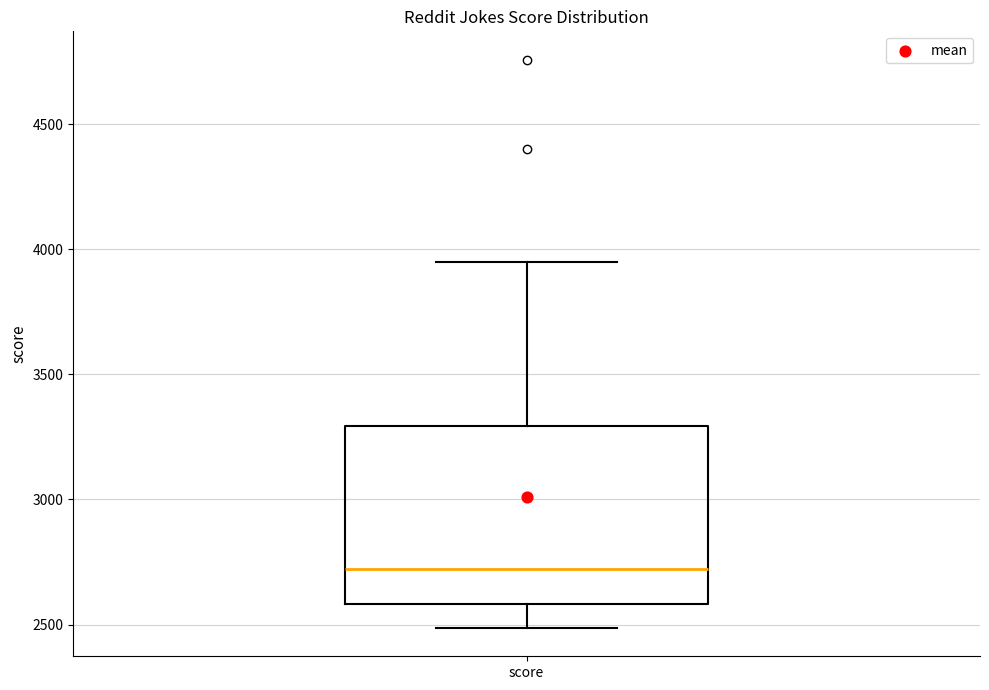

Read this box plot against the y-axis: the position of the median line, the range covered by the box, and the ends of both whiskers. The values are not printed on the chart, so give them approximately, as read against the axis.

median 2700, box 2600 to 3300, whiskers 2500 to 3950